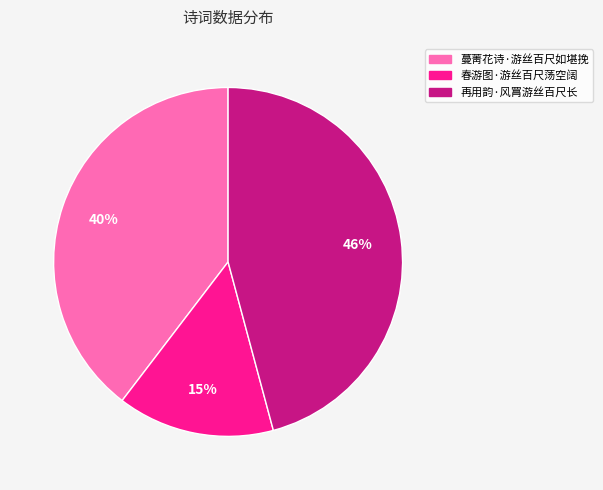

Does any single category account for the majority?

No